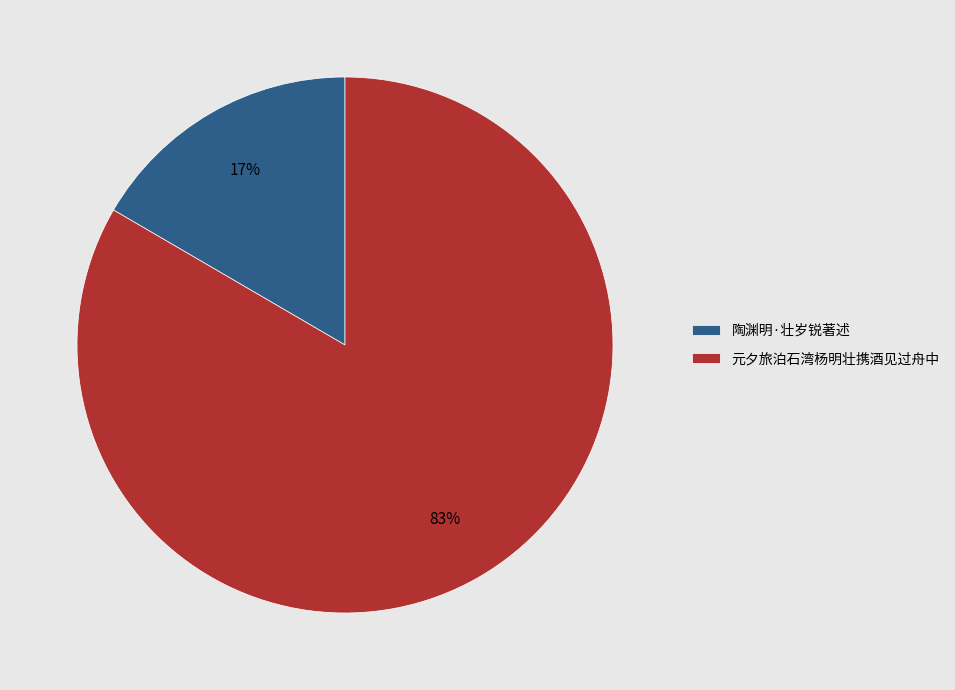

How many segments does this pie chart have?

2